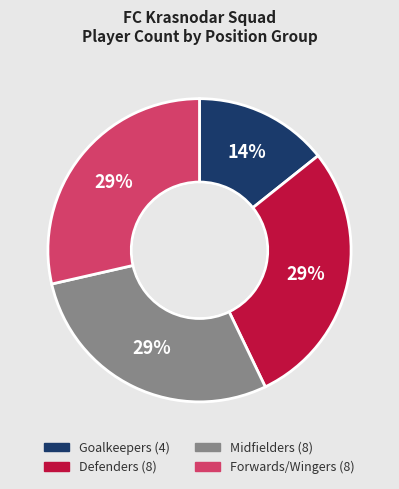

Is there a majority slice in this chart?

No